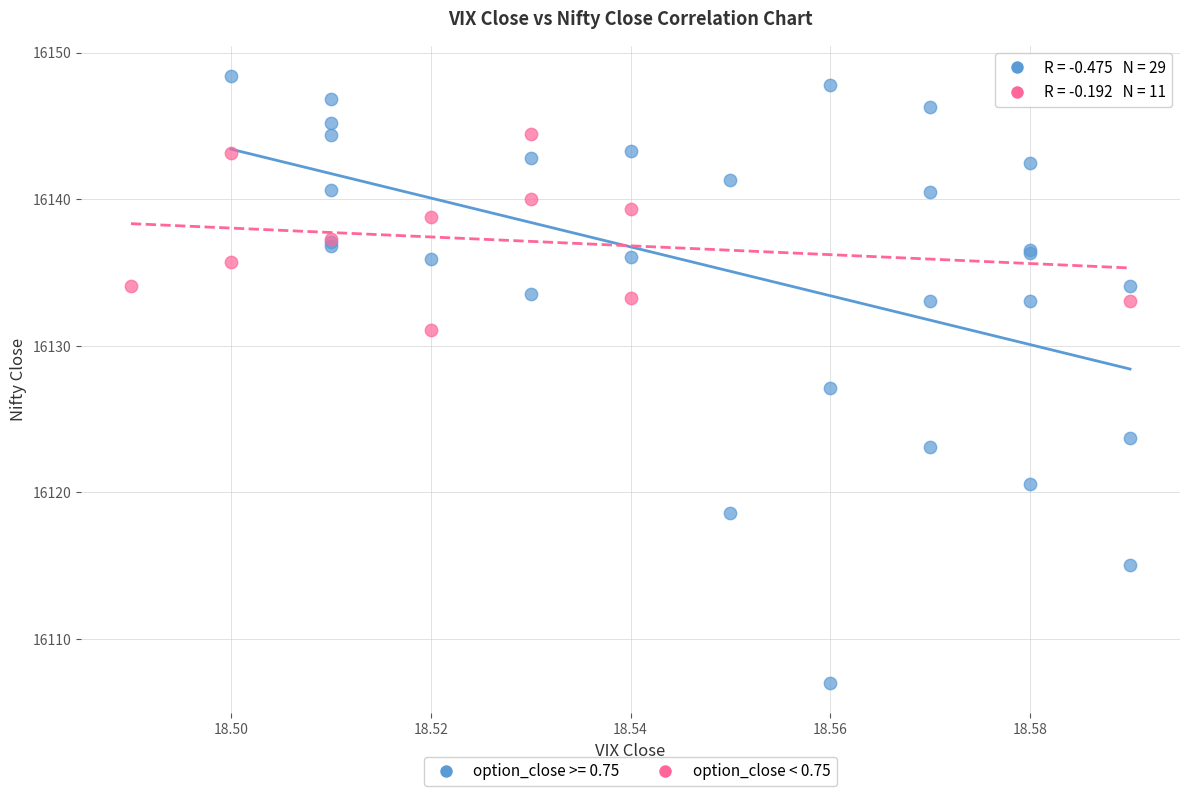

Which series has the largest Y range (max minus min)?

option_close >= 0.75